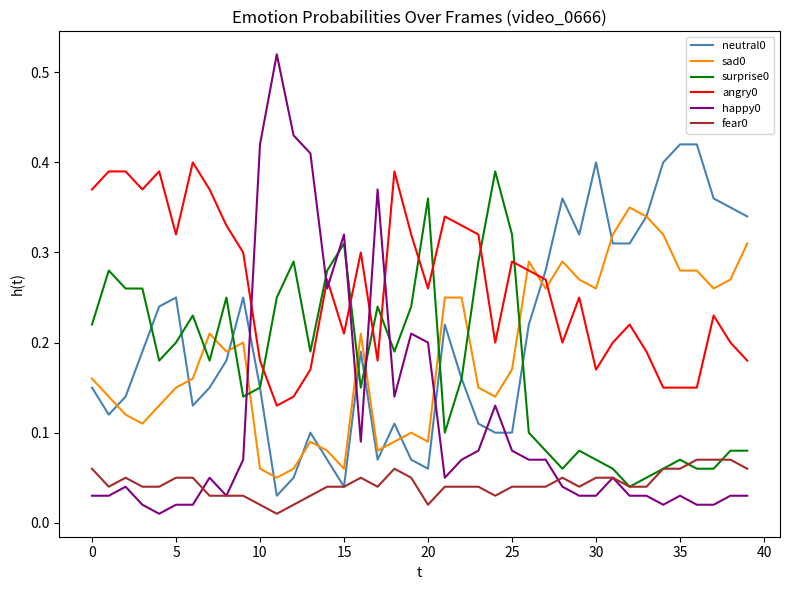

True or false: sad0 and angry0 intersect in this chart.

True